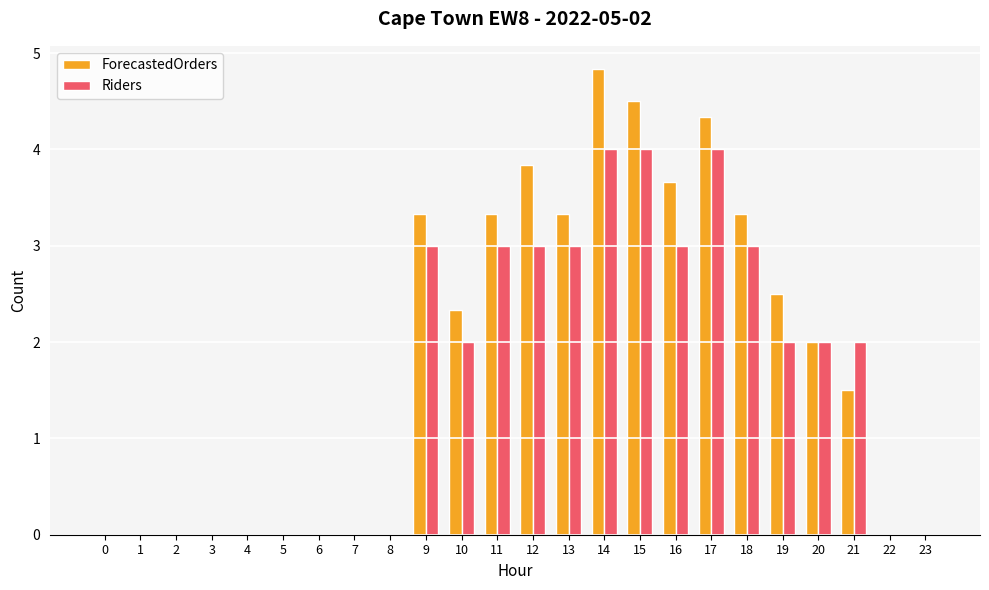

At which label does Riders first exceed 2?

9